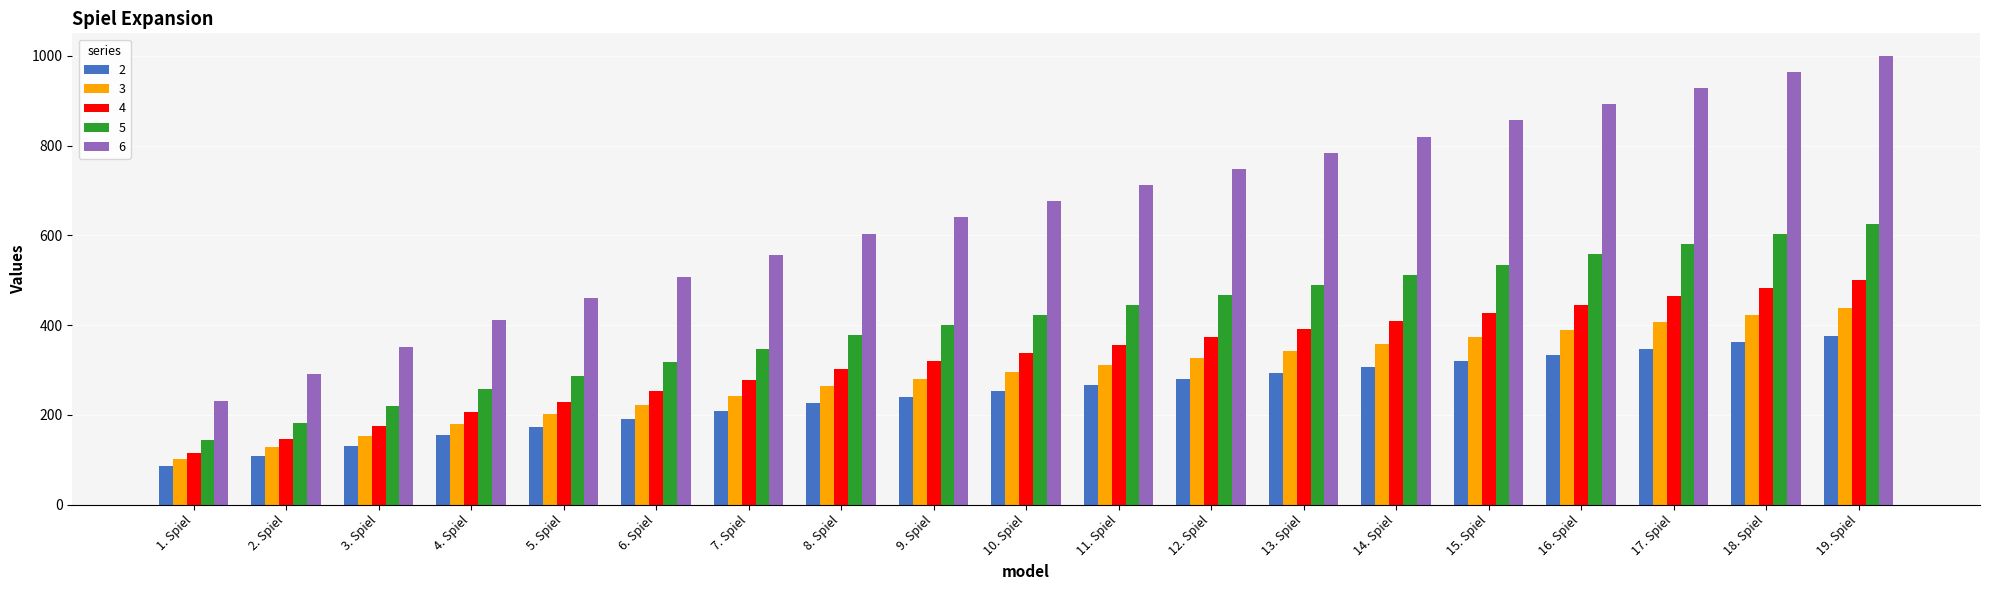

List the series in order of their peak value, lowest first.

2, 3, 4, 5, 6